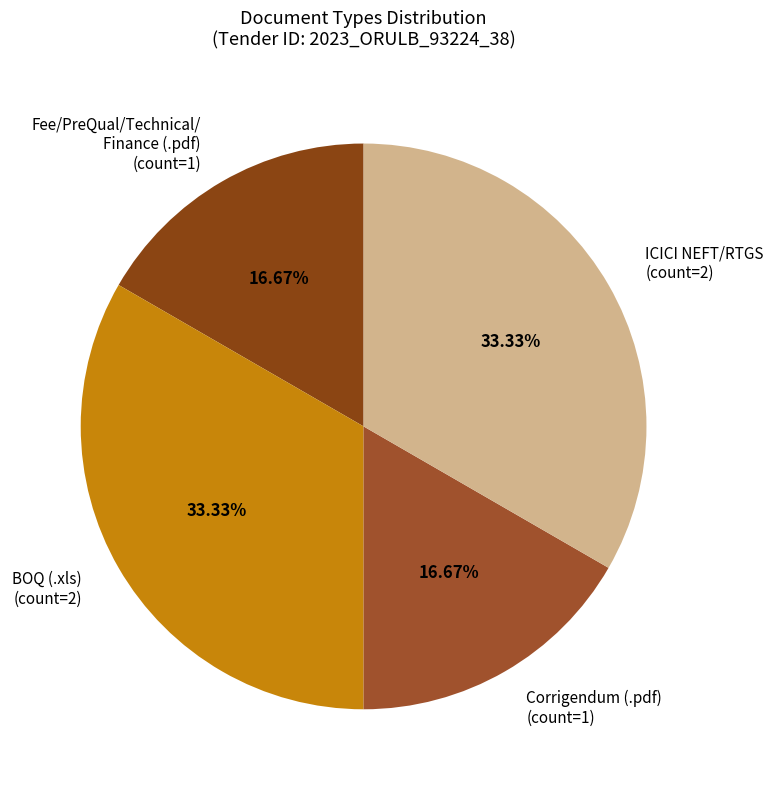

What is the ratio of the value at BOQ (.xls) (count=2) to the value at ICICI NEFT/RTGS (count=2)?

1.0